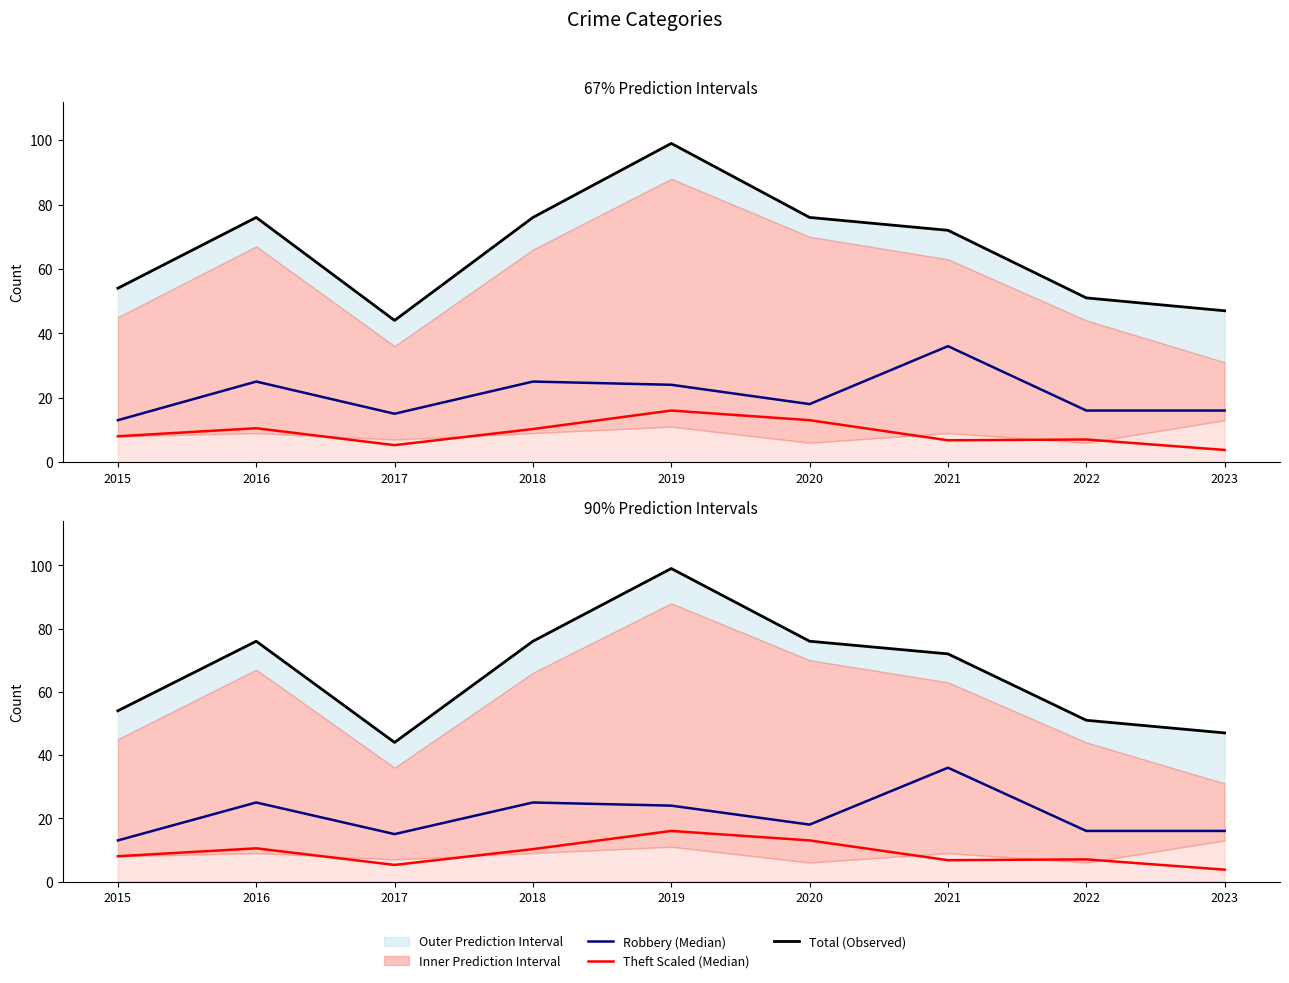

The value of Theft Scaled (Median) at 2020 is 13.0. True or false?

True